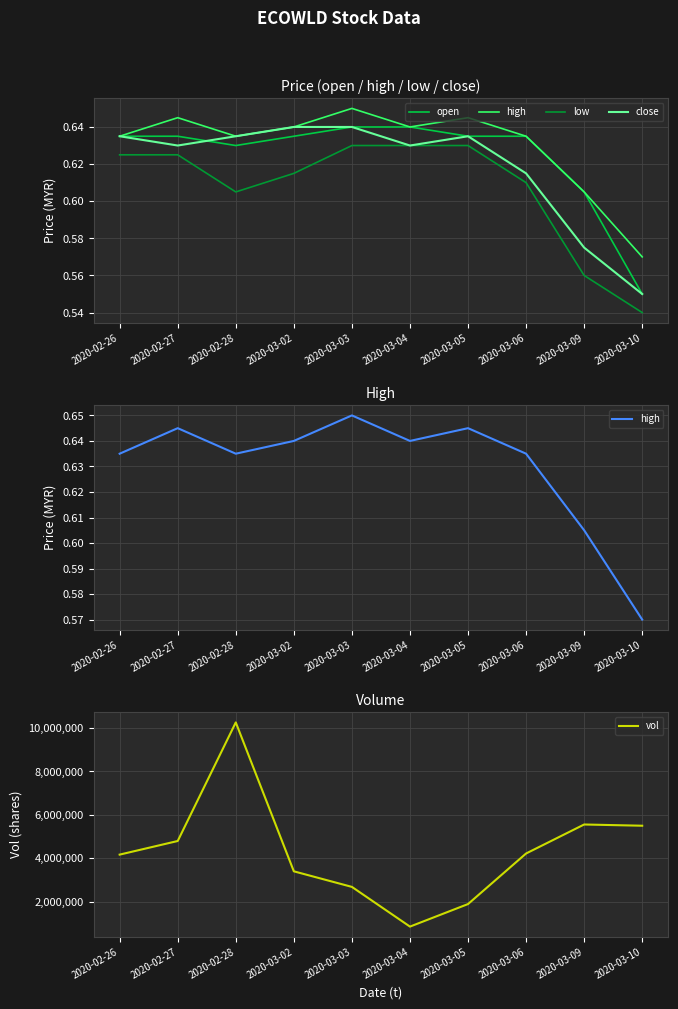

Which series has the widest spread of values?

vol